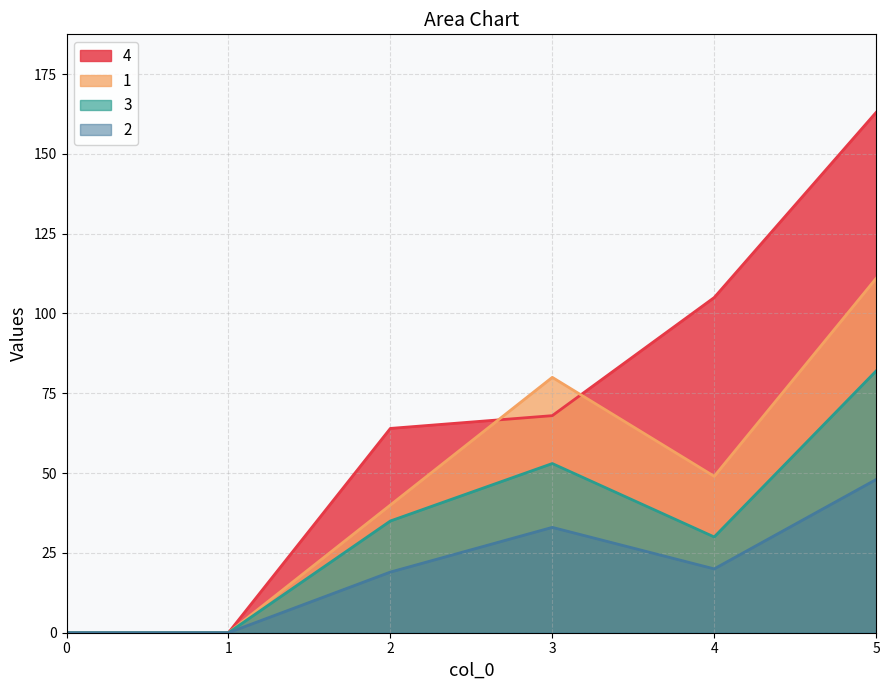

Reading right to left, transcribe all the data shown in this chart.

1: 5=111	4=49	3=80	2=40	1=0	0=0
2: 5=48	4=20	3=33	2=19	1=0	0=0
3: 5=82	4=30	3=53	2=35	1=0	0=0
4: 5=163	4=105	3=68	2=64	1=0	0=0